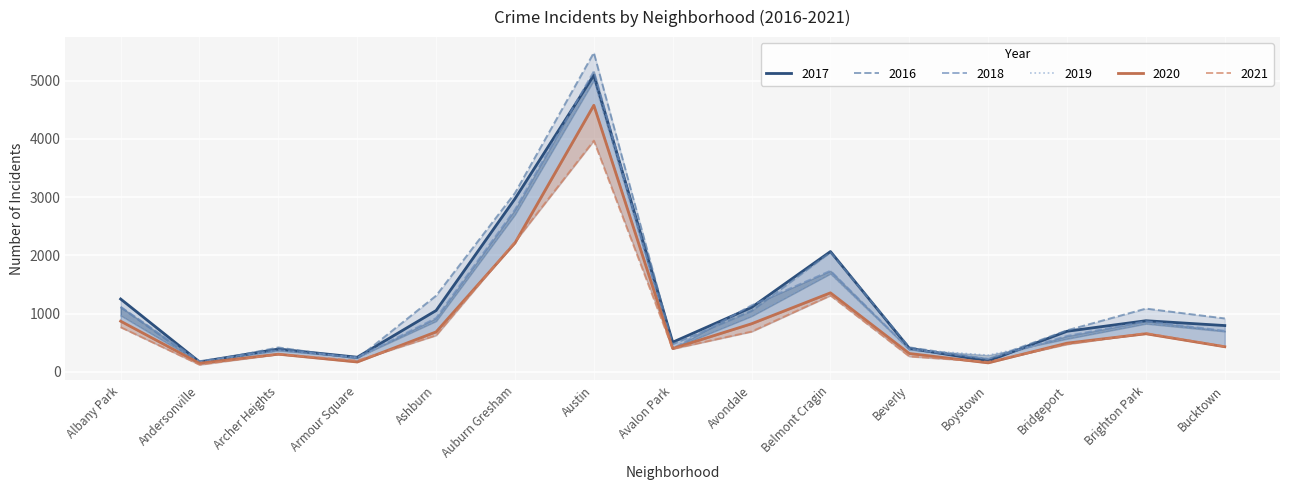

What is the sum of all 2020 values?

13596